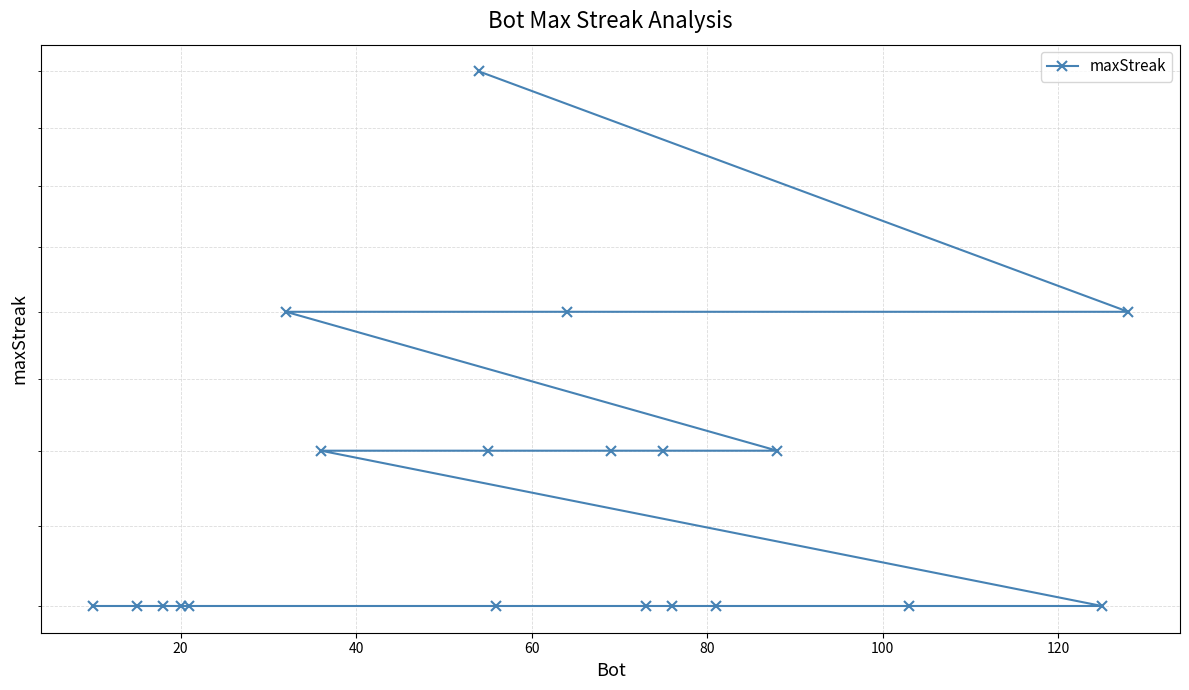

The chart shows a value of 6 at 20. True or false?

False